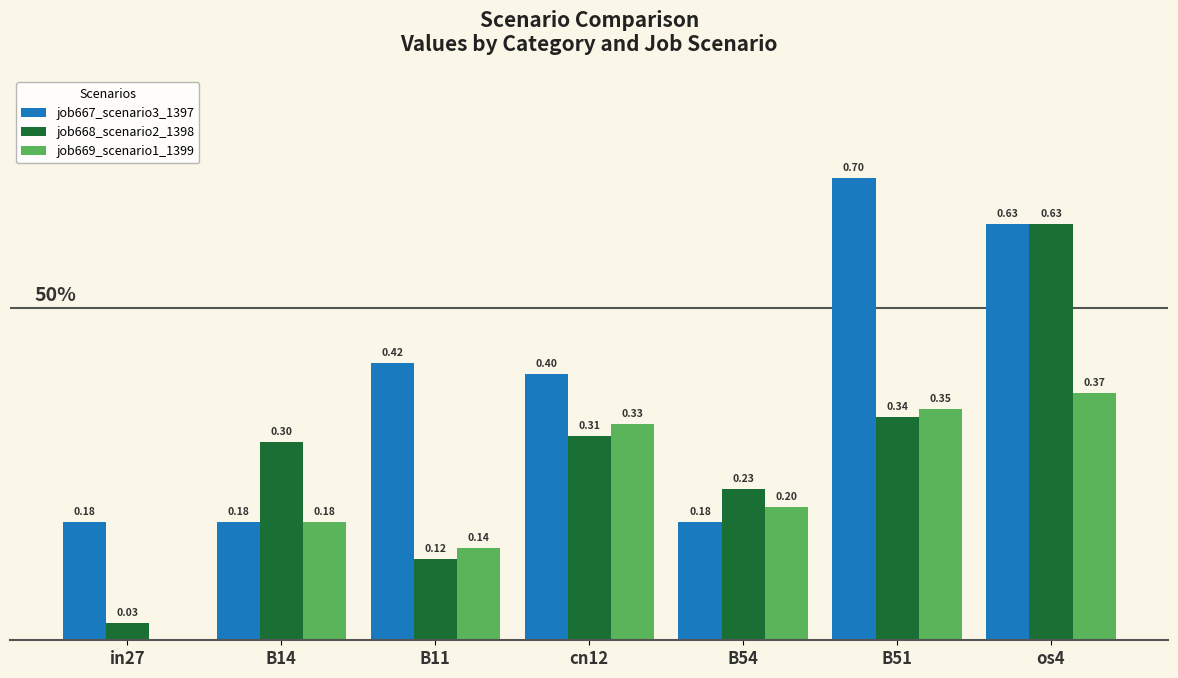

At which category is the sum across all series the highest?

os4